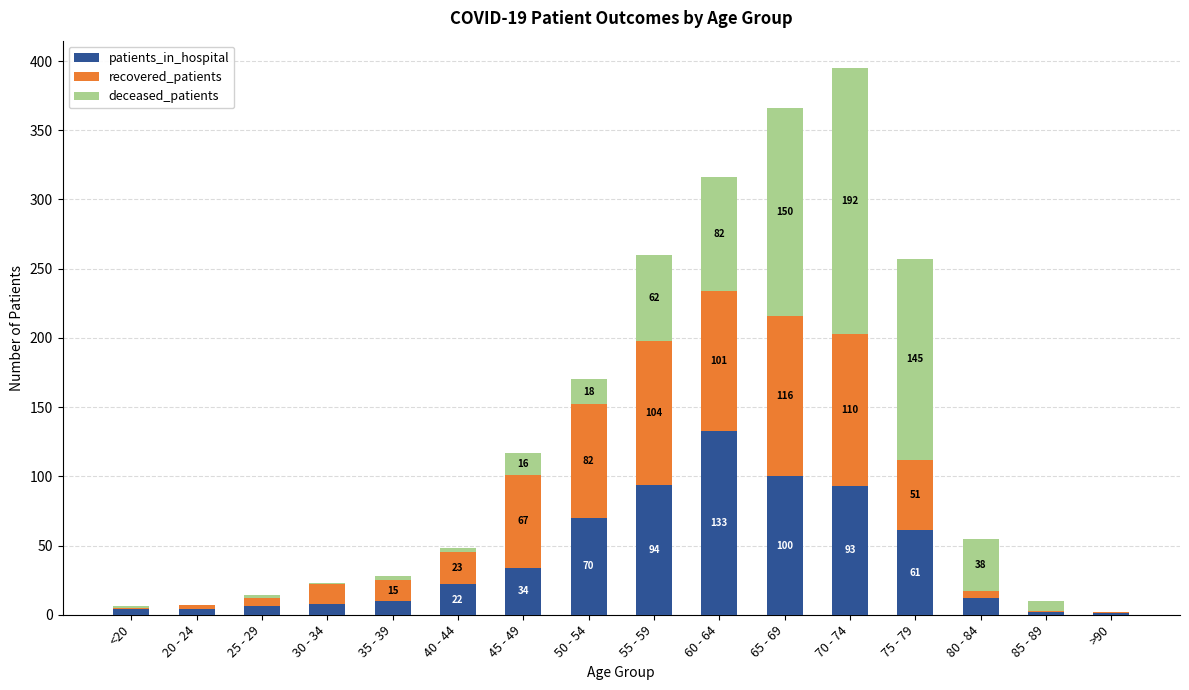

At which label is patients_in_hospital closest to 67?

50 - 54